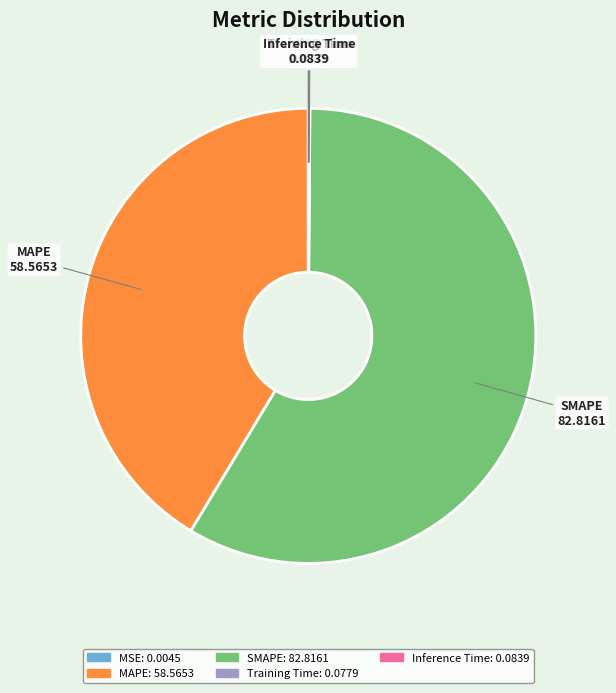

Is there a majority slice in this chart?

Yes